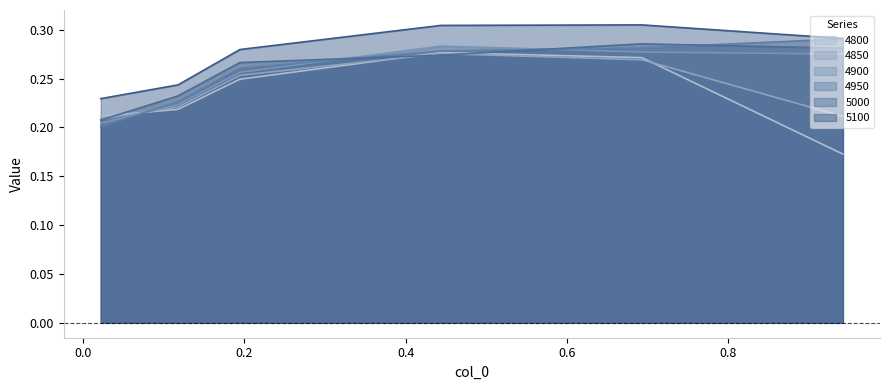

How many data points does each series have?

6